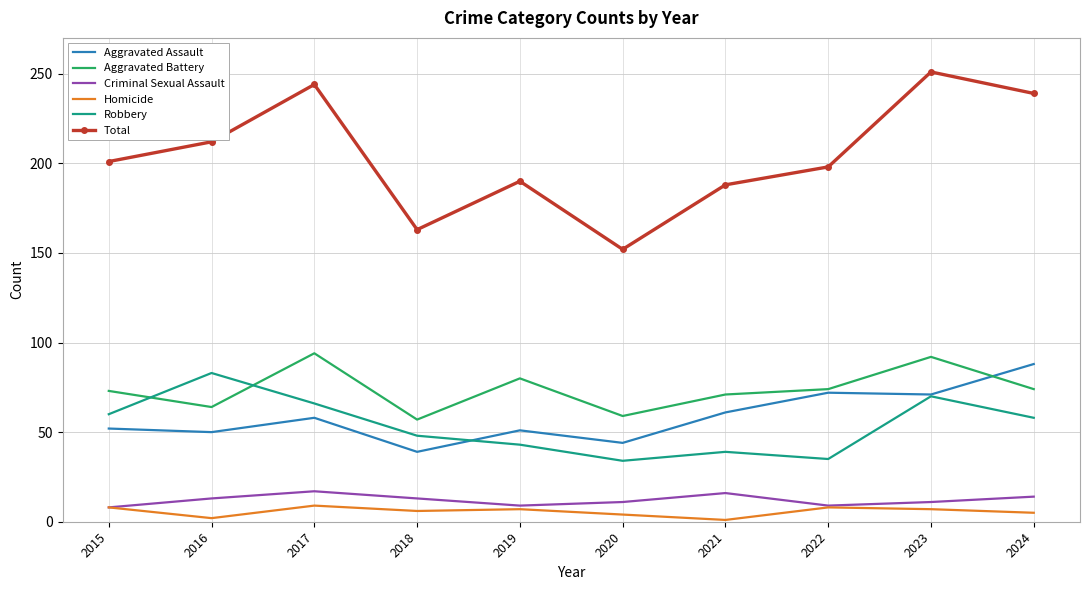

True or false: Homicide has a value of 1 at 2021.

True